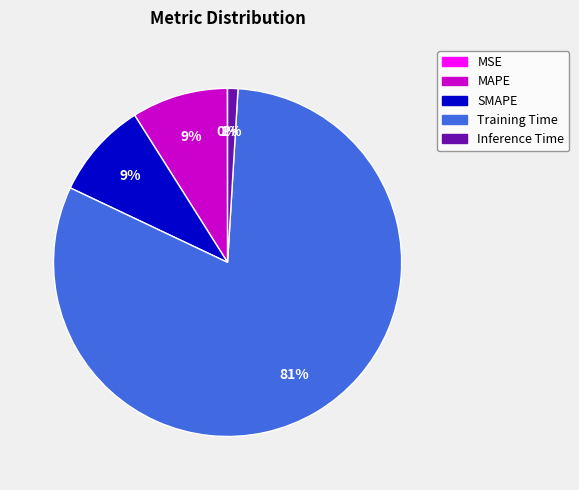

The SMAPE slice represents 9% of the pie. True or false?

True